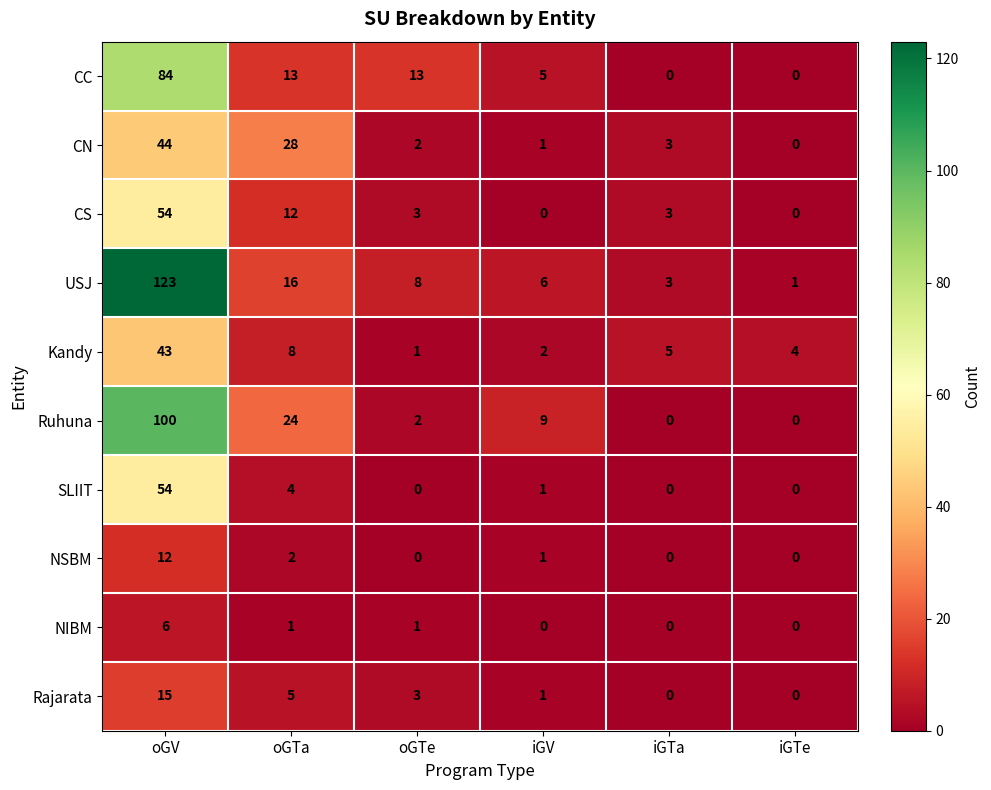

What is the highest value of the CS series?

54